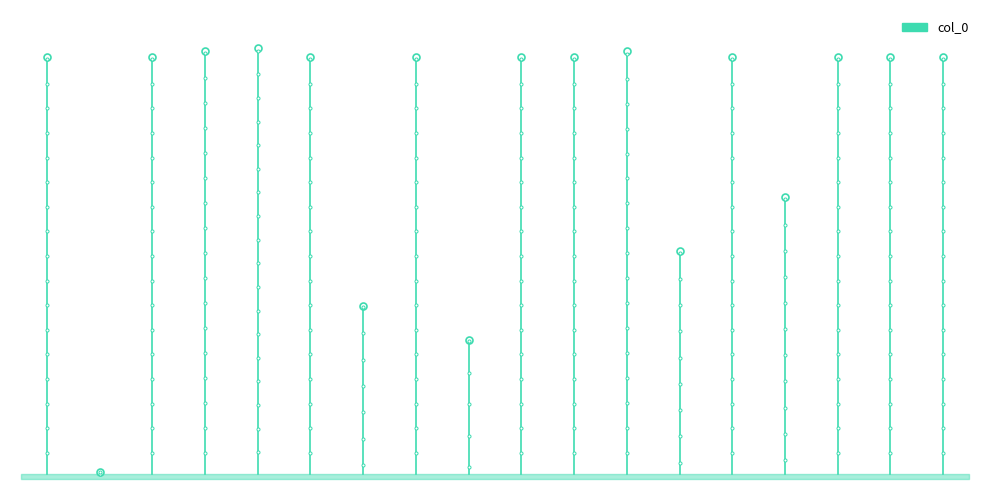

What is the sum of the values at −2.5 and 0.0?

1357863.9